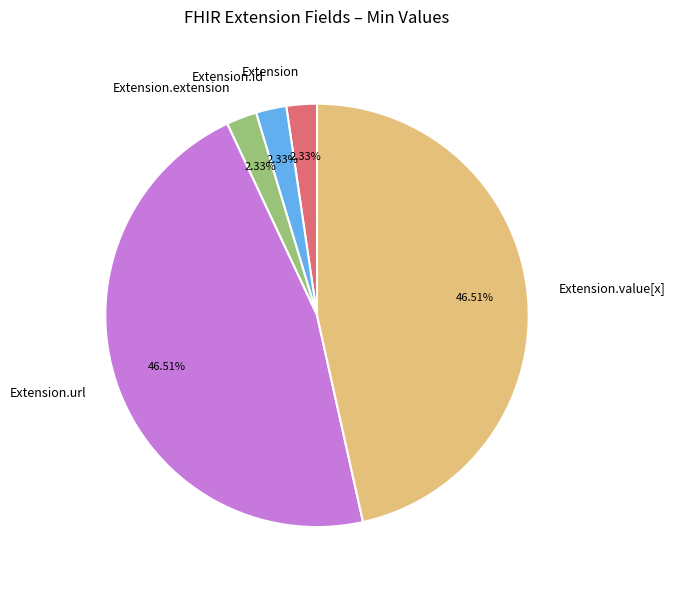

Which has a higher value, Extension.value[x] or Extension.id?

Extension.value[x]